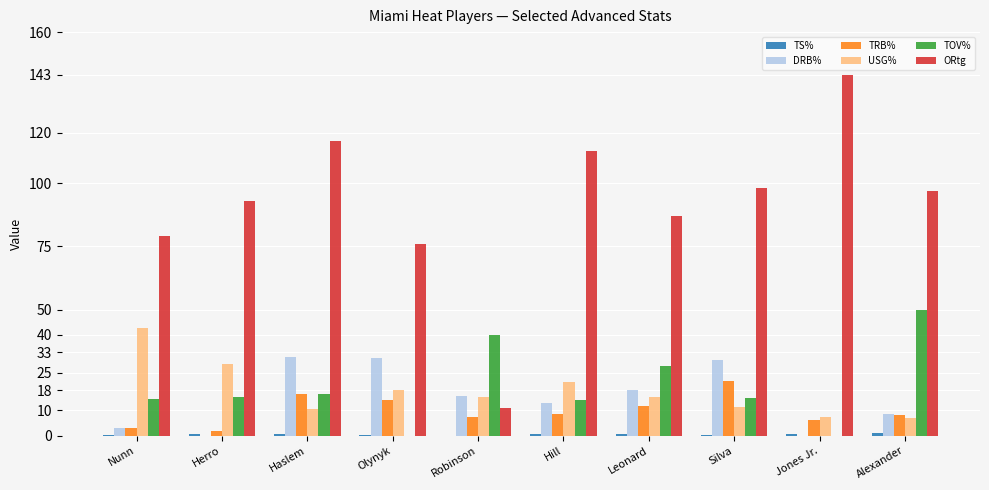

The value of USG% at Haslem is 16.6. True or false?

False